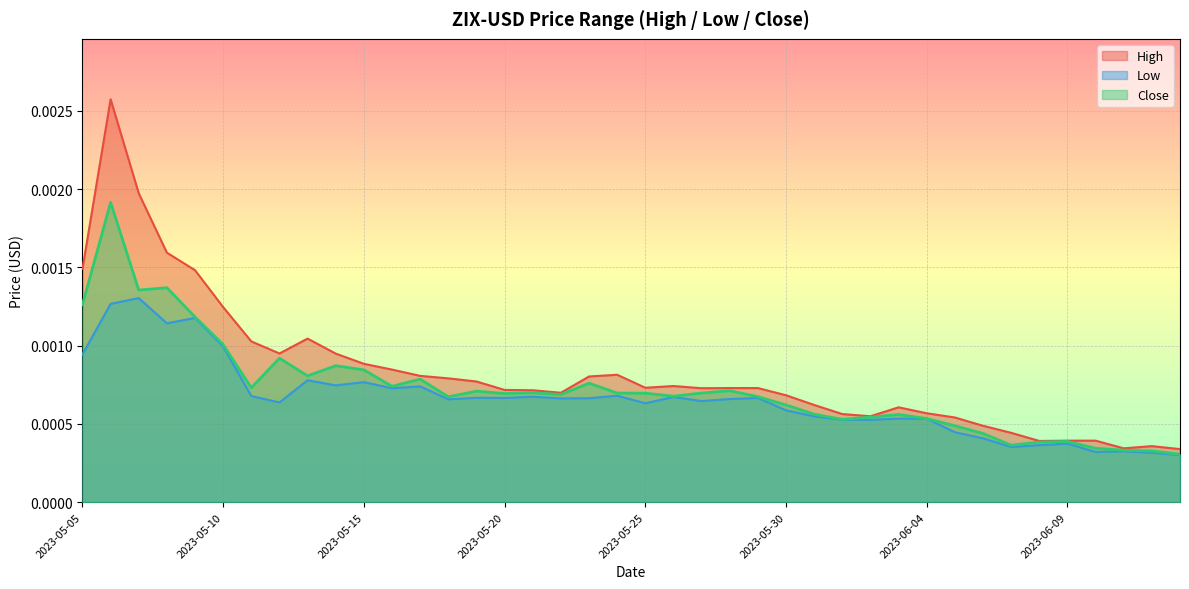

Is the value of High at 2023-05-25 greater than the value of Low at 2023-06-11?

Yes